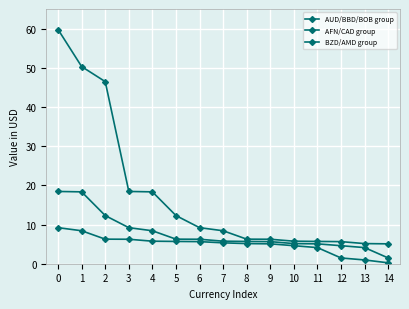

How many lines are shown in the chart?

3